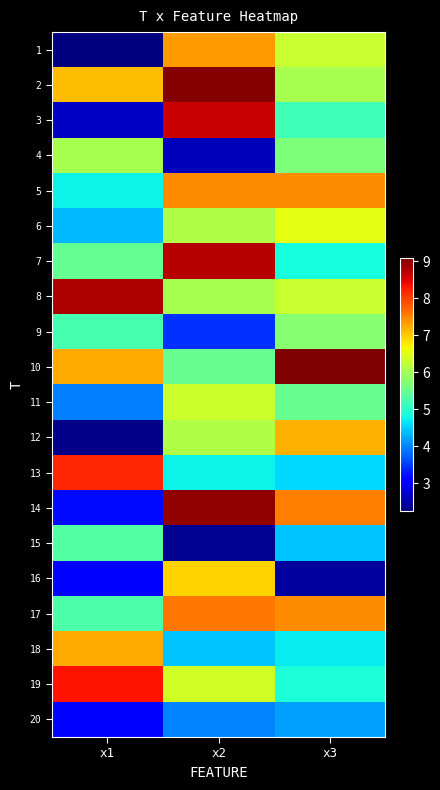

Which has a higher value, x1 or x2?

x2